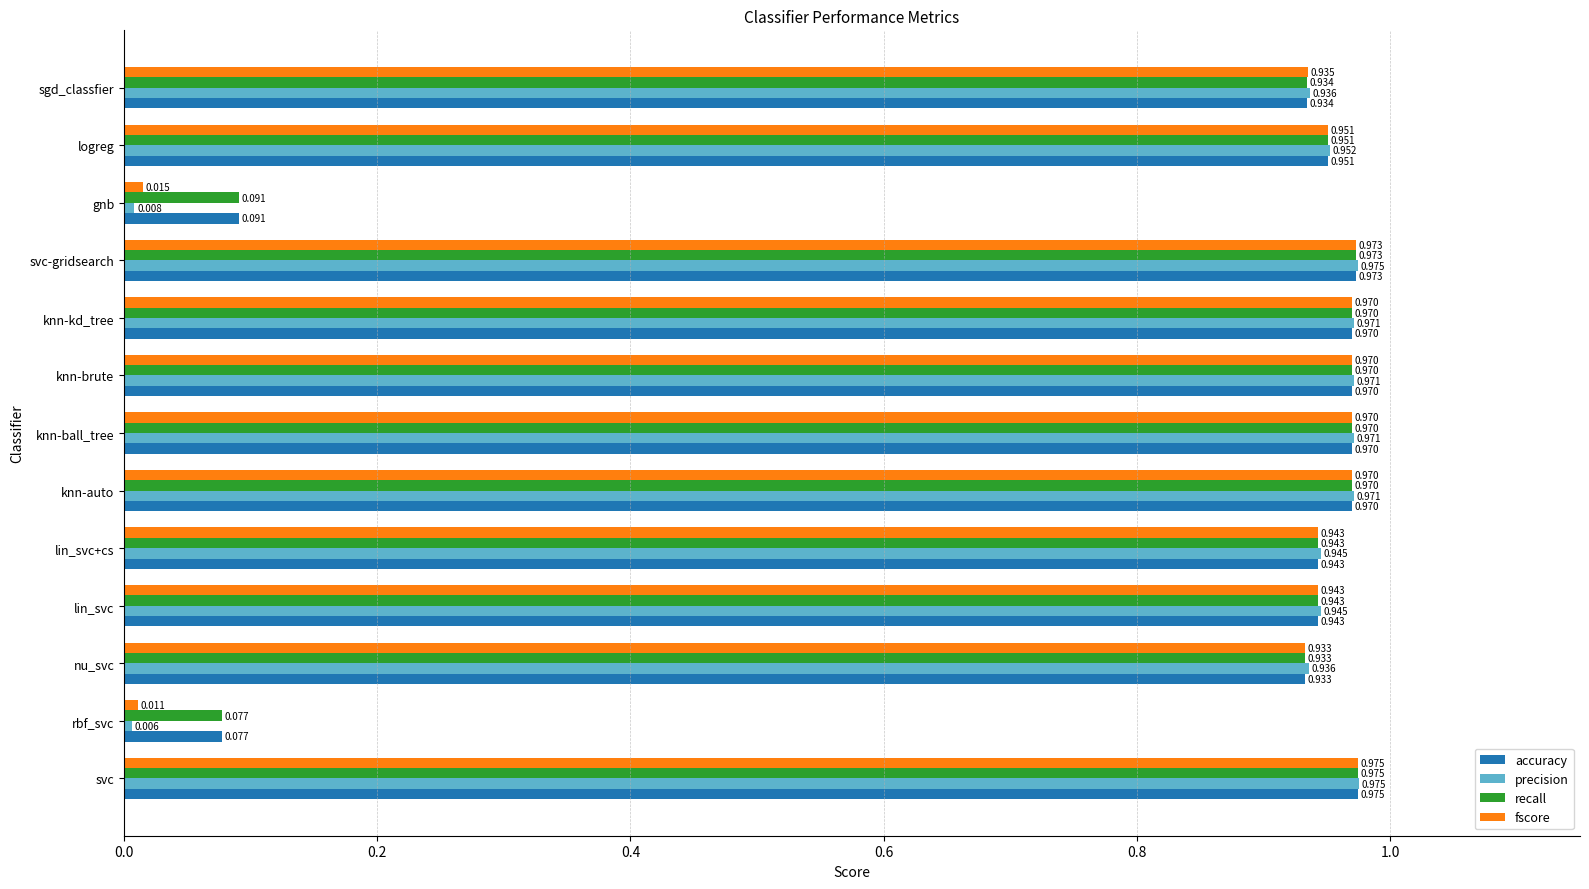

Which series has the largest range (max minus min)?

precision